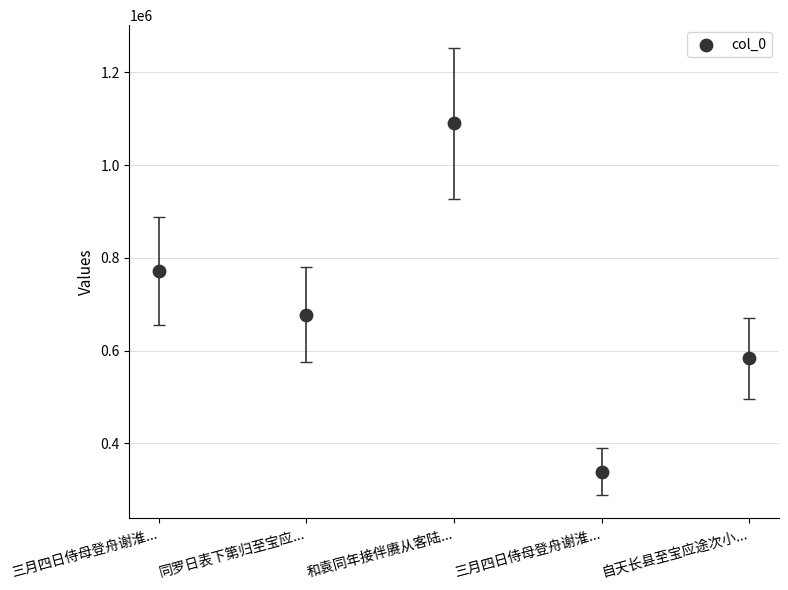

What Y value in the scatter plot is closest to 714205?

677635